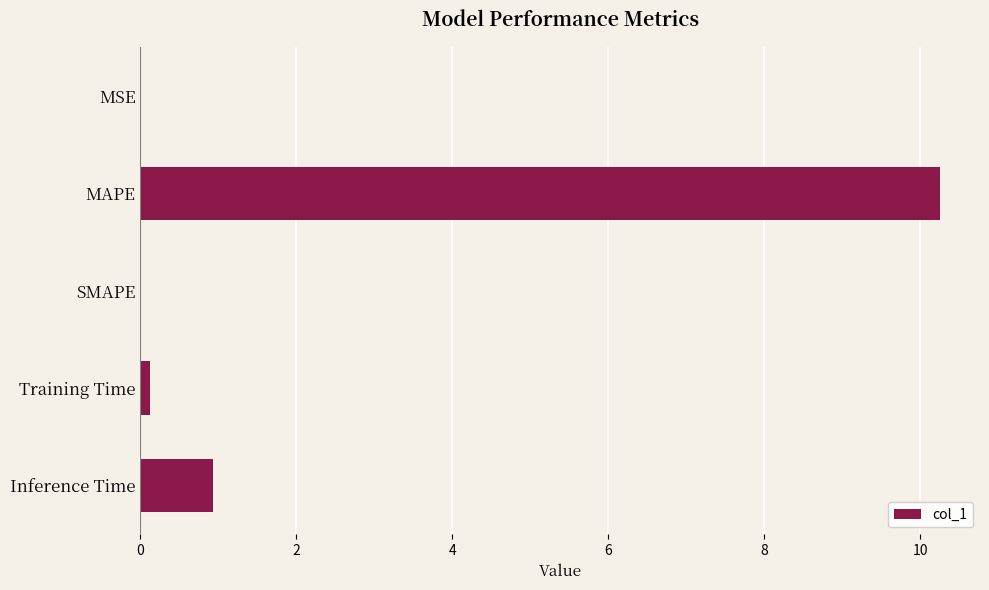

What value does the data have at Inference Time?

0.9